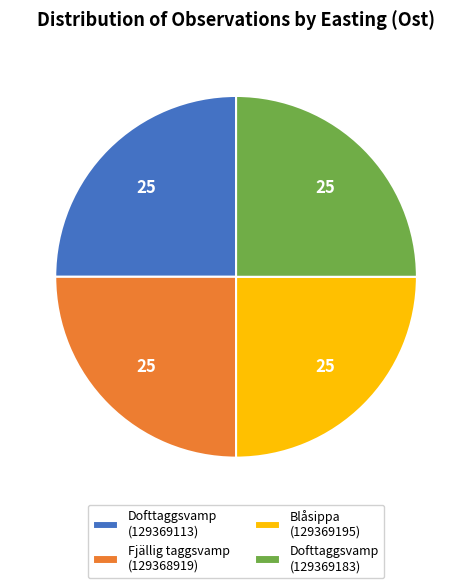

Does any single category account for the majority?

No